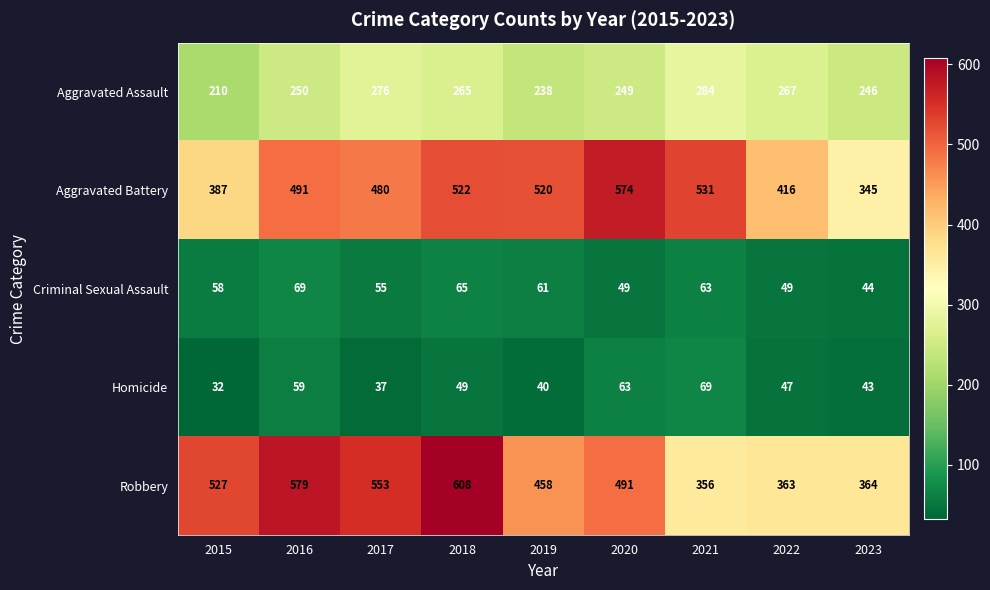

What is the difference between the second highest and minimum values in the Homicide series?

31